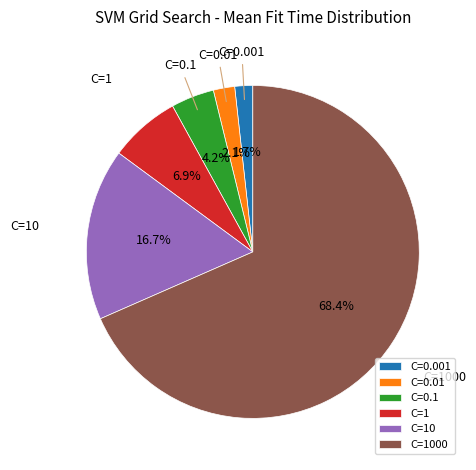

Is it true that C=10 is 17% of the pie?

True